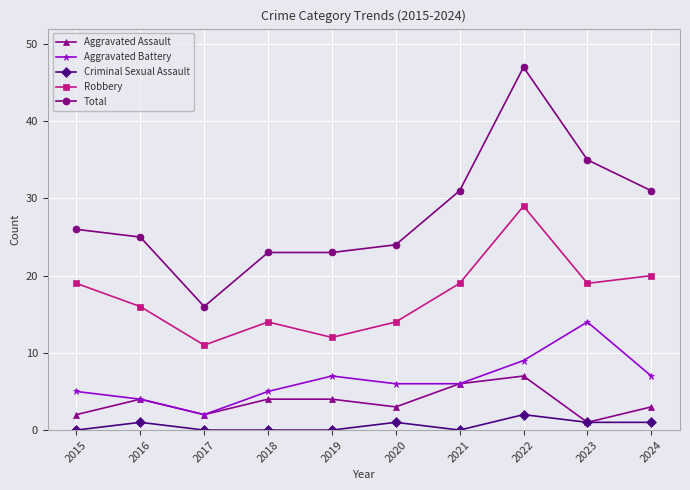

Reading left to right, what are all the values shown in this chart?

Aggravated Assault: 2015=2	2016=4	2017=2	2018=4	2019=4	2020=3	2021=6	2022=7	2023=1	2024=3
Aggravated Battery: 2015=5	2016=4	2017=2	2018=5	2019=7	2020=6	2021=6	2022=9	2023=14	2024=7
Criminal Sexual Assault: 2015=0	2016=1	2017=0	2018=0	2019=0	2020=1	2021=0	2022=2	2023=1	2024=1
Robbery: 2015=19	2016=16	2017=11	2018=14	2019=12	2020=14	2021=19	2022=29	2023=19	2024=20
Total: 2015=26	2016=25	2017=16	2018=23	2019=23	2020=24	2021=31	2022=47	2023=35	2024=31